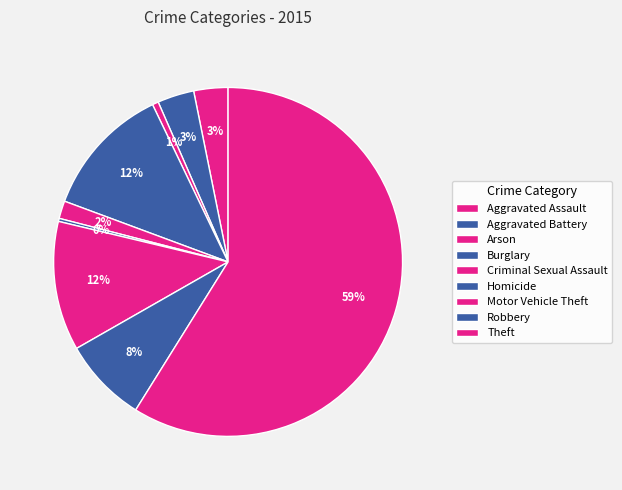

To the nearest percent, what percentage of the pie is Criminal Sexual Assault?

2%